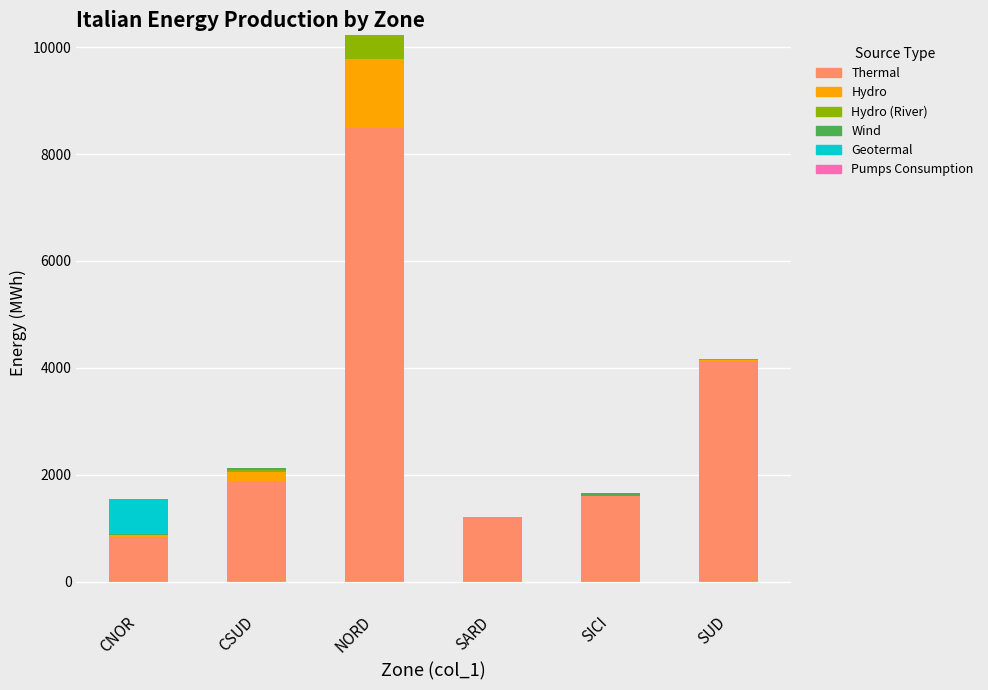

What position from the left is SICI?

5